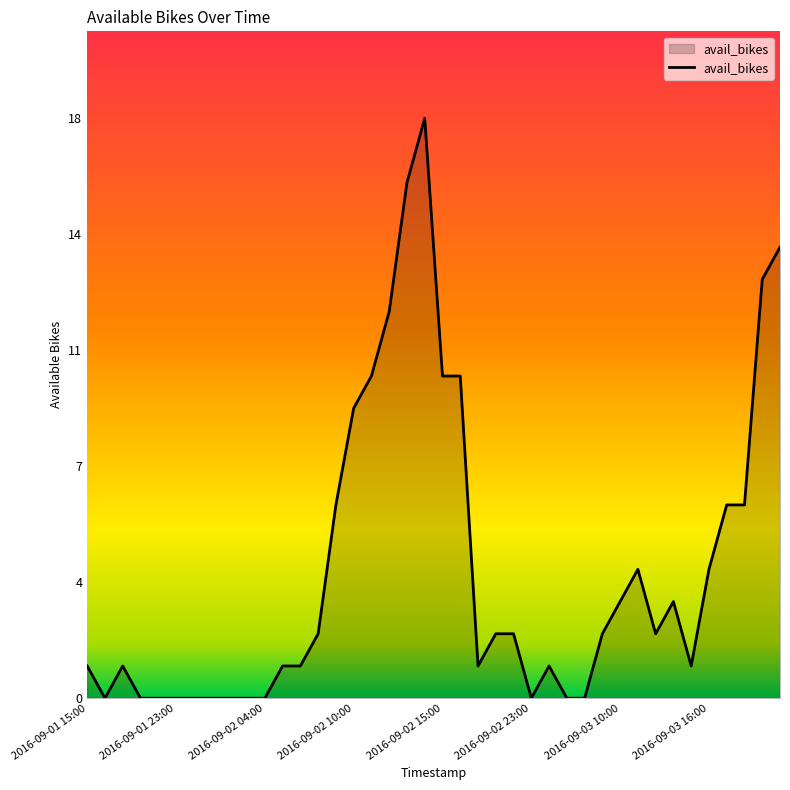

Does the chart have visible grid lines?

No